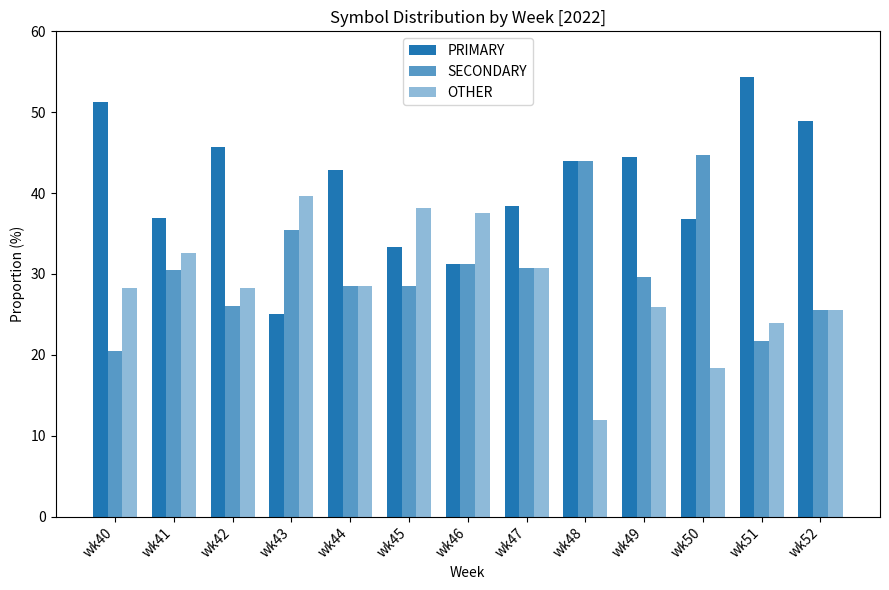

How many data points does each series have?

13